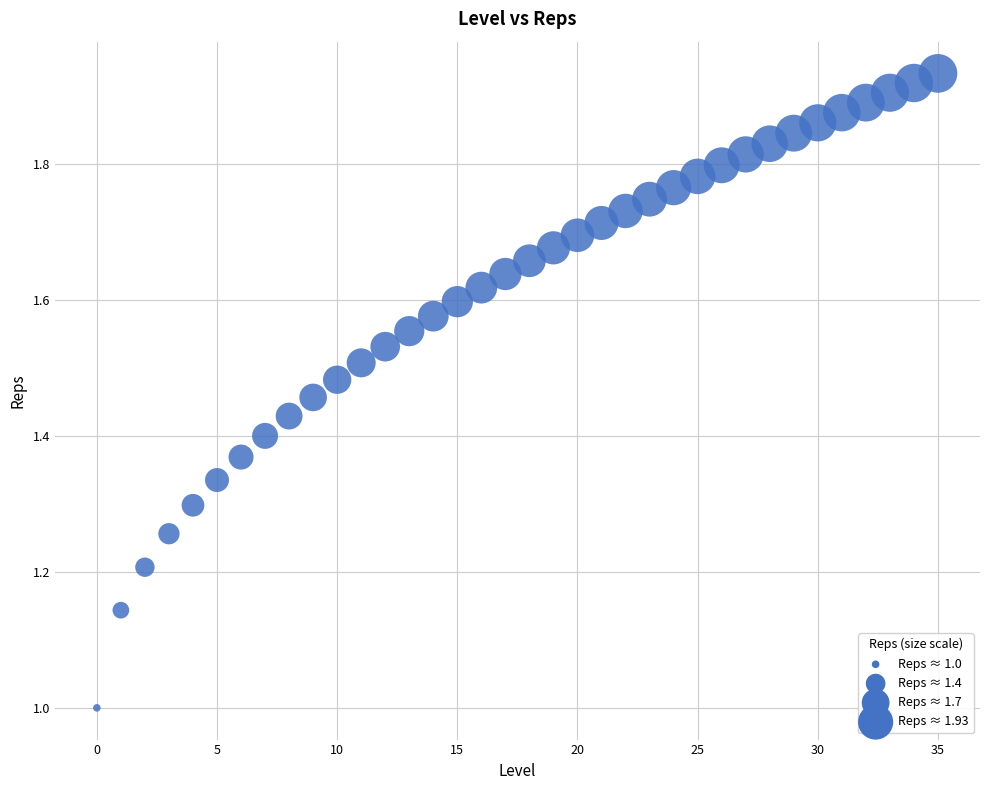

What is the range of Y values (max minus min)?

0.9